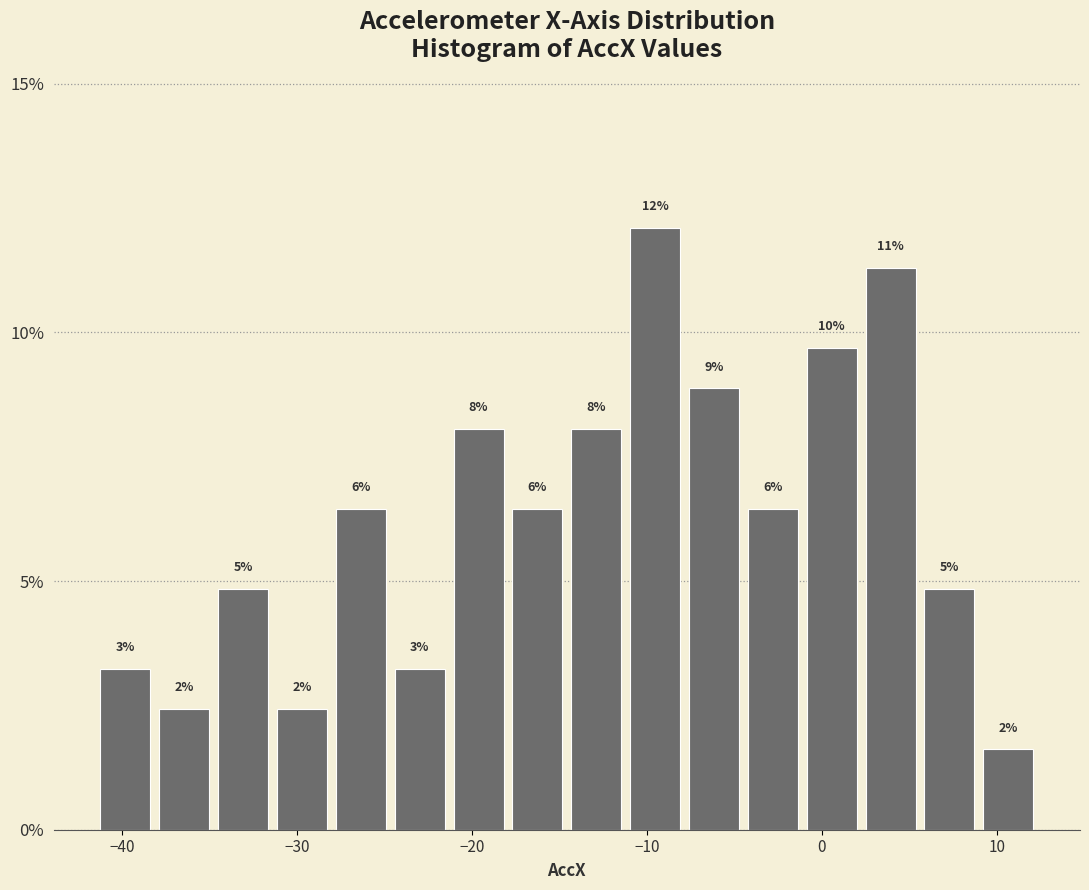

Read against the x-axis, roughly where is the centre of the tallest bar?

-10